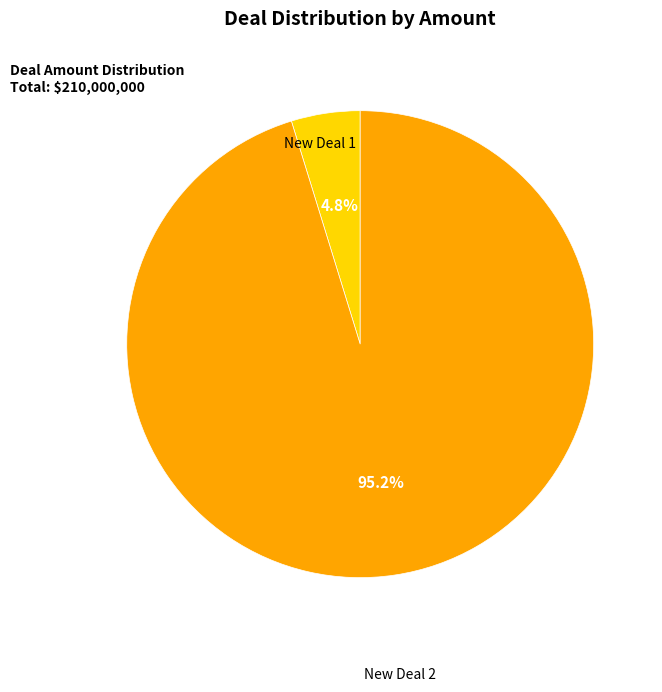

To the nearest percent, what percentage of the pie is New Deal 1?

5%